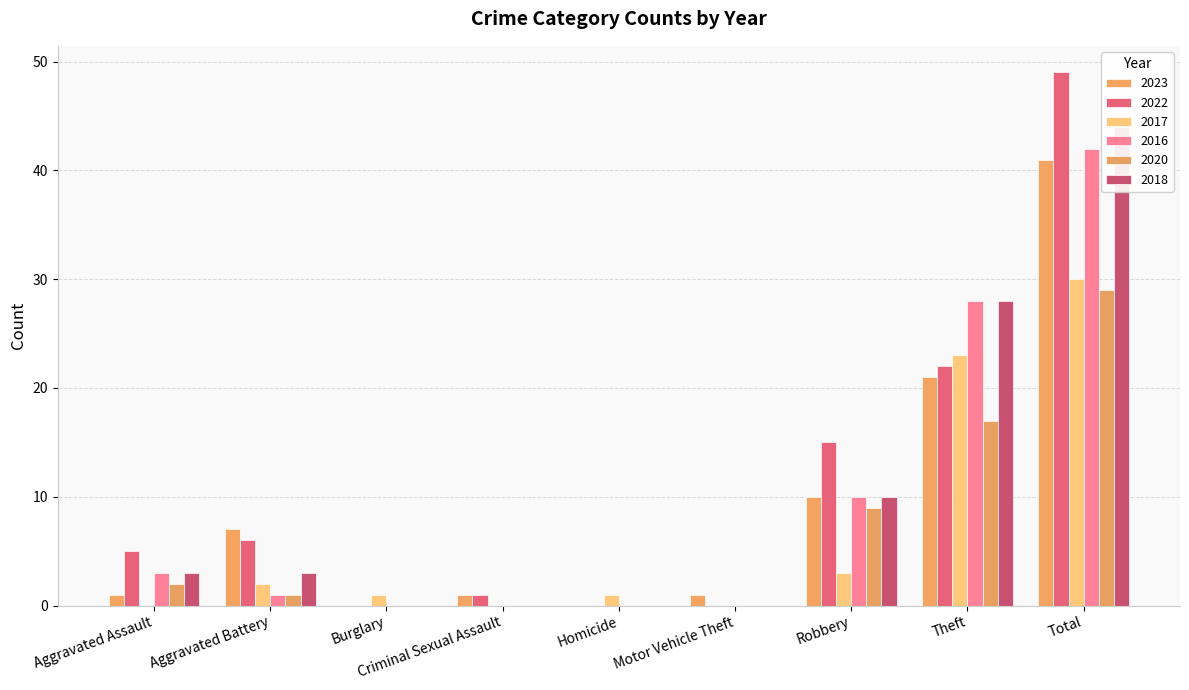

Reading left to right, list all the values displayed in this chart.

2023: Aggravated Assault=1	Aggravated Battery=7	Burglary=0	Criminal Sexual Assault=1	Homicide=0	Motor Vehicle Theft=1	Robbery=10	Theft=21	Total=41
2022: Aggravated Assault=5	Aggravated Battery=6	Burglary=0	Criminal Sexual Assault=1	Homicide=0	Motor Vehicle Theft=0	Robbery=15	Theft=22	Total=49
2017: Aggravated Assault=0	Aggravated Battery=2	Burglary=1	Criminal Sexual Assault=0	Homicide=1	Motor Vehicle Theft=0	Robbery=3	Theft=23	Total=30
2016: Aggravated Assault=3	Aggravated Battery=1	Burglary=0	Criminal Sexual Assault=0	Homicide=0	Motor Vehicle Theft=0	Robbery=10	Theft=28	Total=42
2020: Aggravated Assault=2	Aggravated Battery=1	Burglary=0	Criminal Sexual Assault=0	Homicide=0	Motor Vehicle Theft=0	Robbery=9	Theft=17	Total=29
2018: Aggravated Assault=3	Aggravated Battery=3	Burglary=0	Criminal Sexual Assault=0	Homicide=0	Motor Vehicle Theft=0	Robbery=10	Theft=28	Total=44